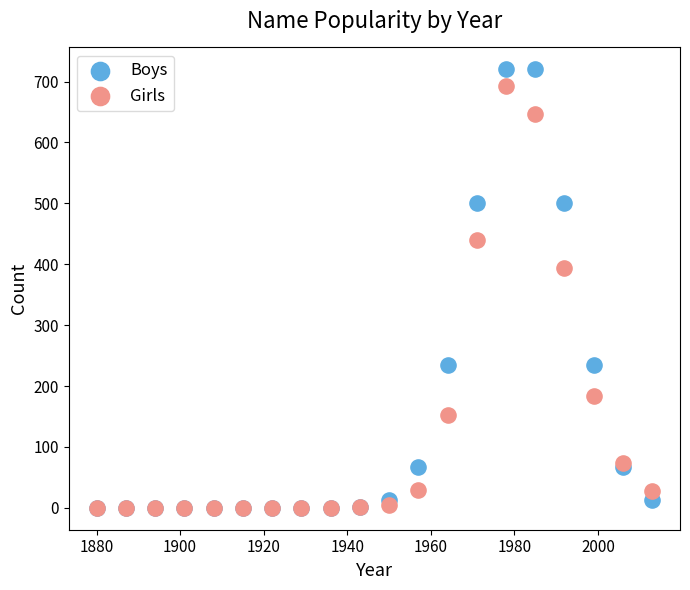

Which series reaches the maximum Y coordinate?

Boys